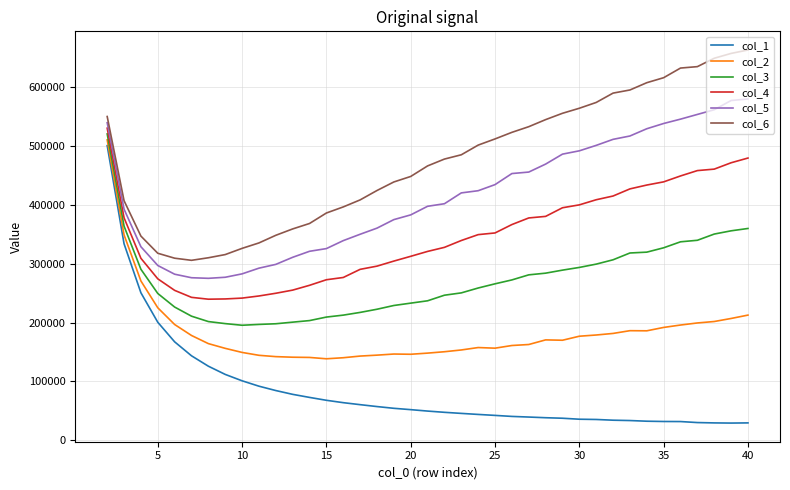

How many values in the col_6 series are below 477381?

19